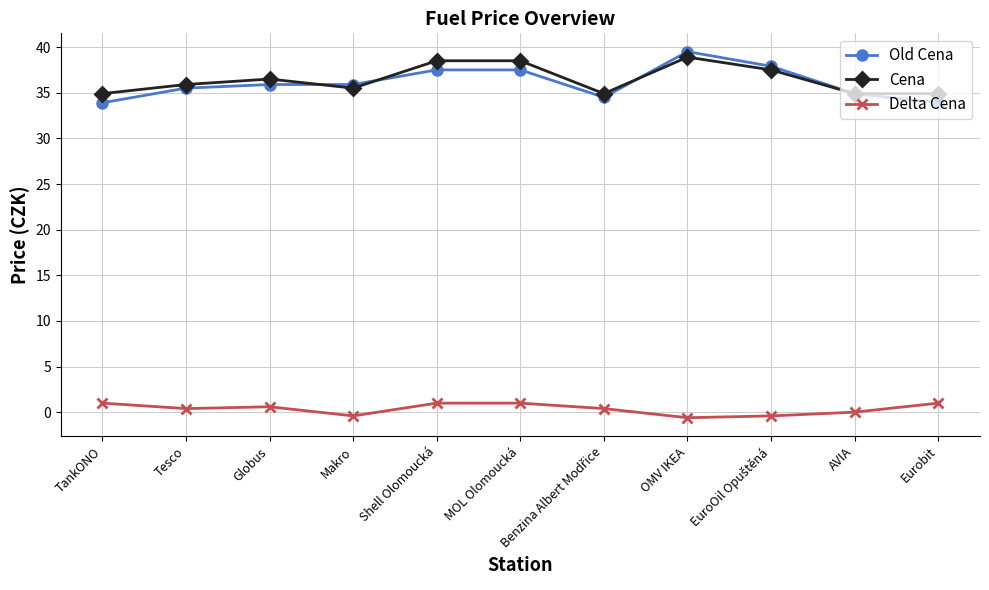

True or false: Cena and Delta Cena cross at least once.

False